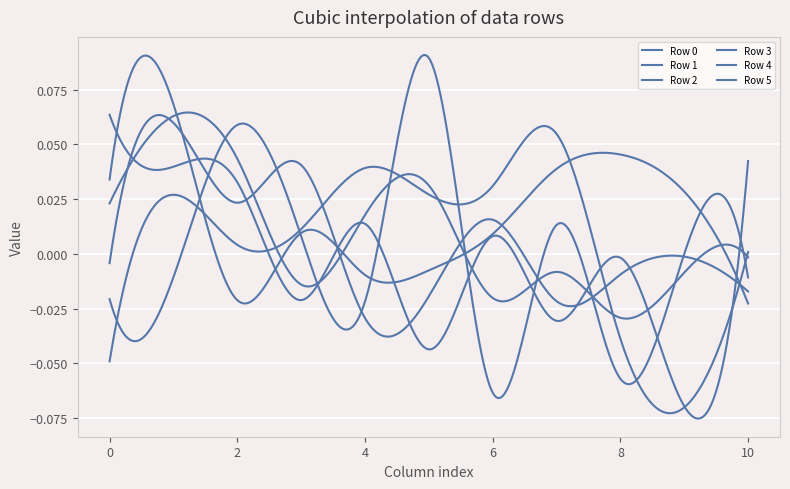

At how many categories does at least one series exceed 0?

11